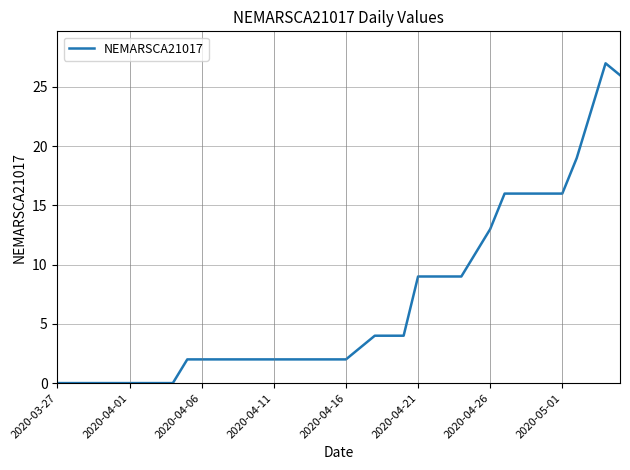

What is the difference between the maximum and minimum values?

27